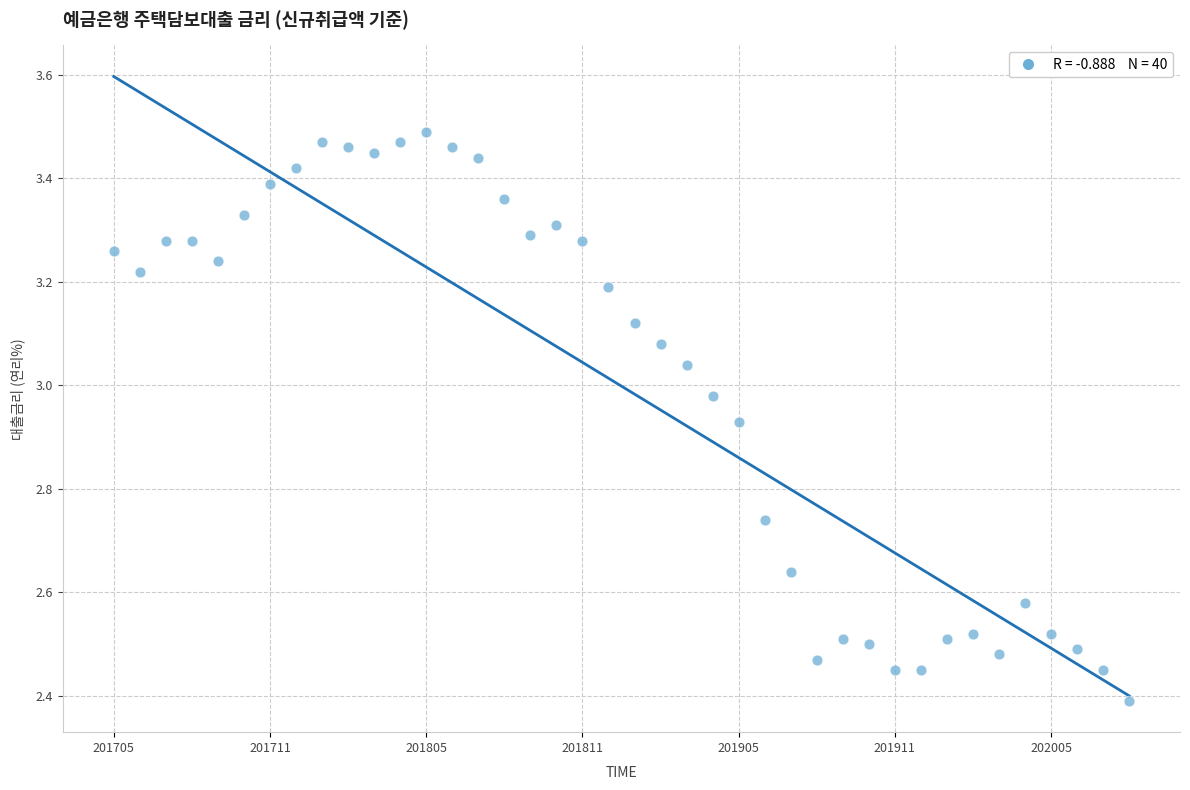

What Y value in the scatter plot is closest to 2?

2.4